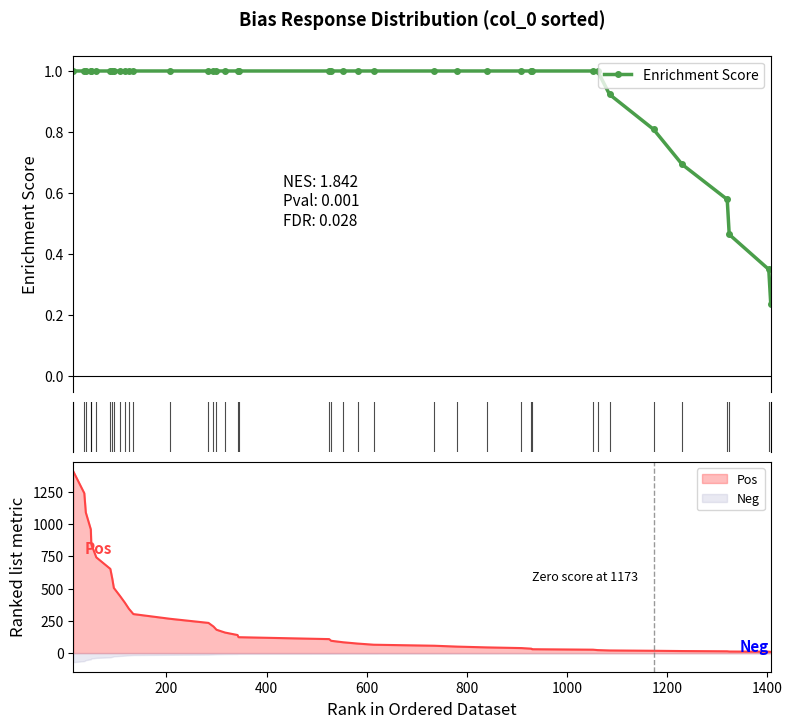

What is the smallest value displayed?

0.2